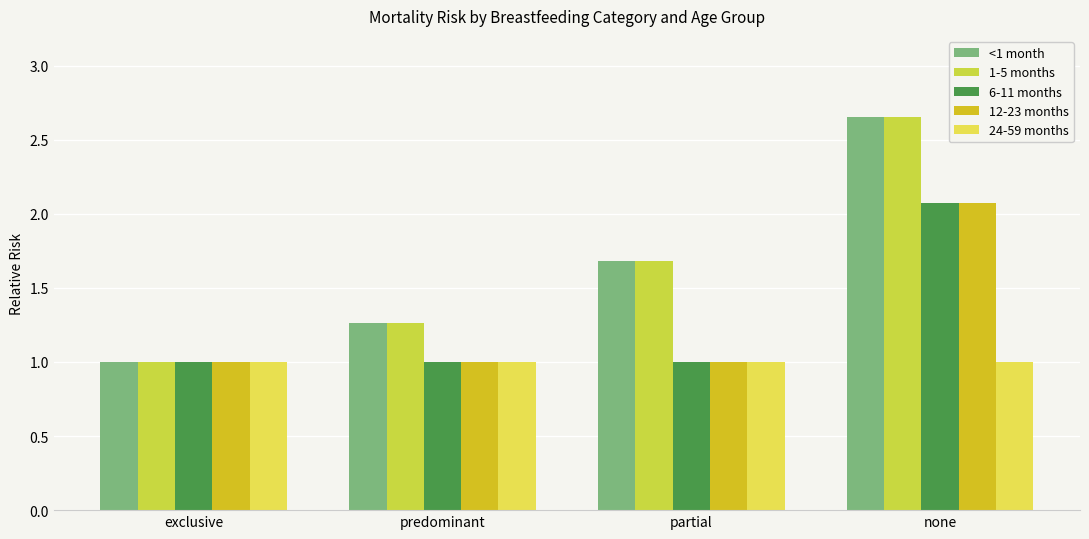

Is the value of 12-23 months at exclusive greater than the value of 1-5 months at exclusive?

No